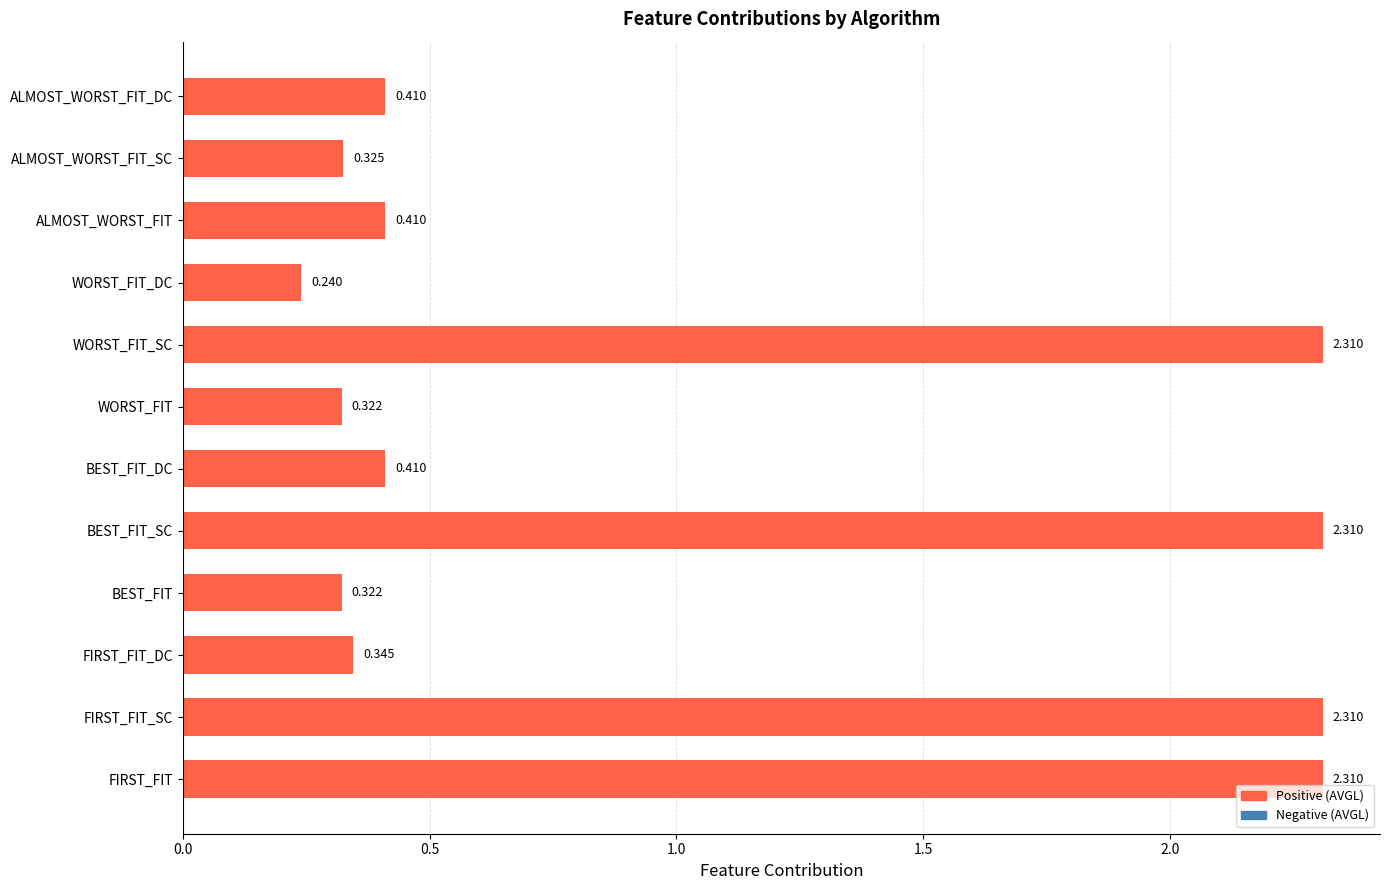

Which category has the lowest value across all series?

WORST_FIT_DC